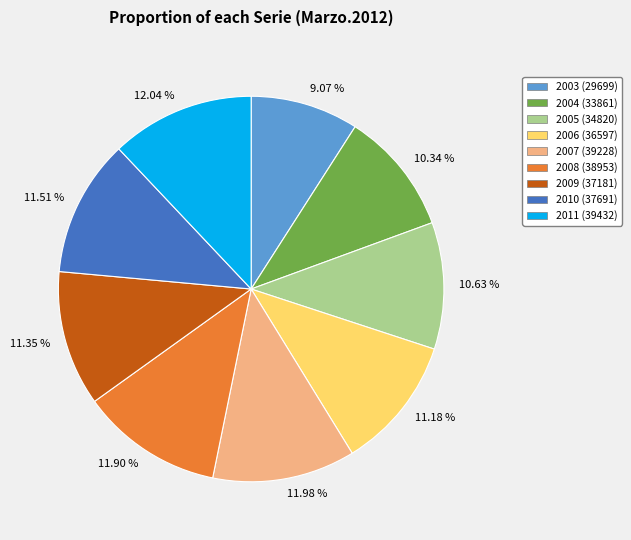

Approximately how many times larger is the value at 11.18 % compared to 12.04 %?

0.9